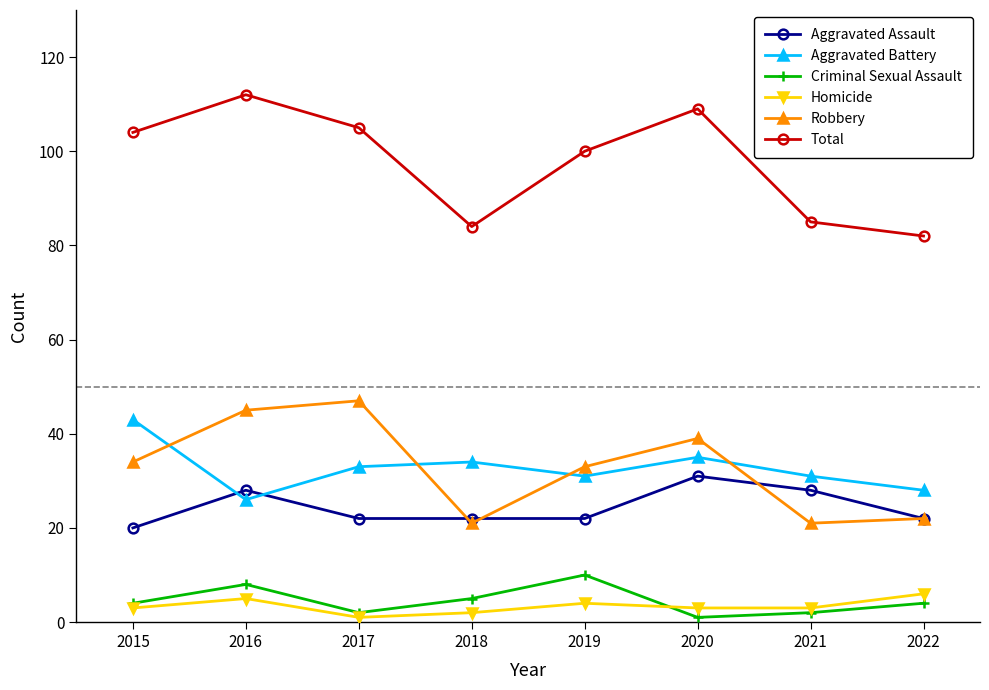

True or false: Homicide and Total intersect in this chart.

False